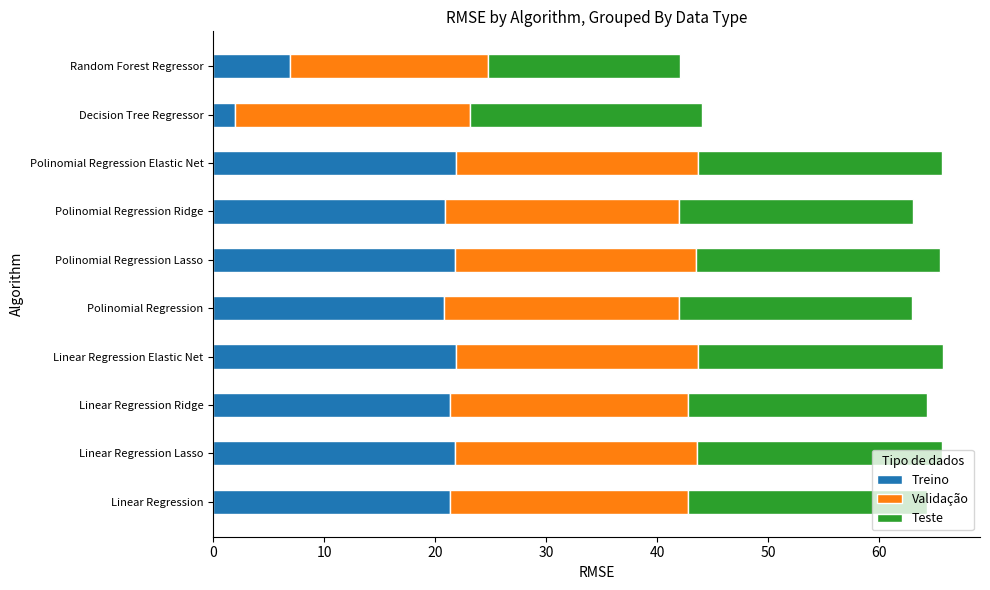

What is the sum of all Treino values?

180.6